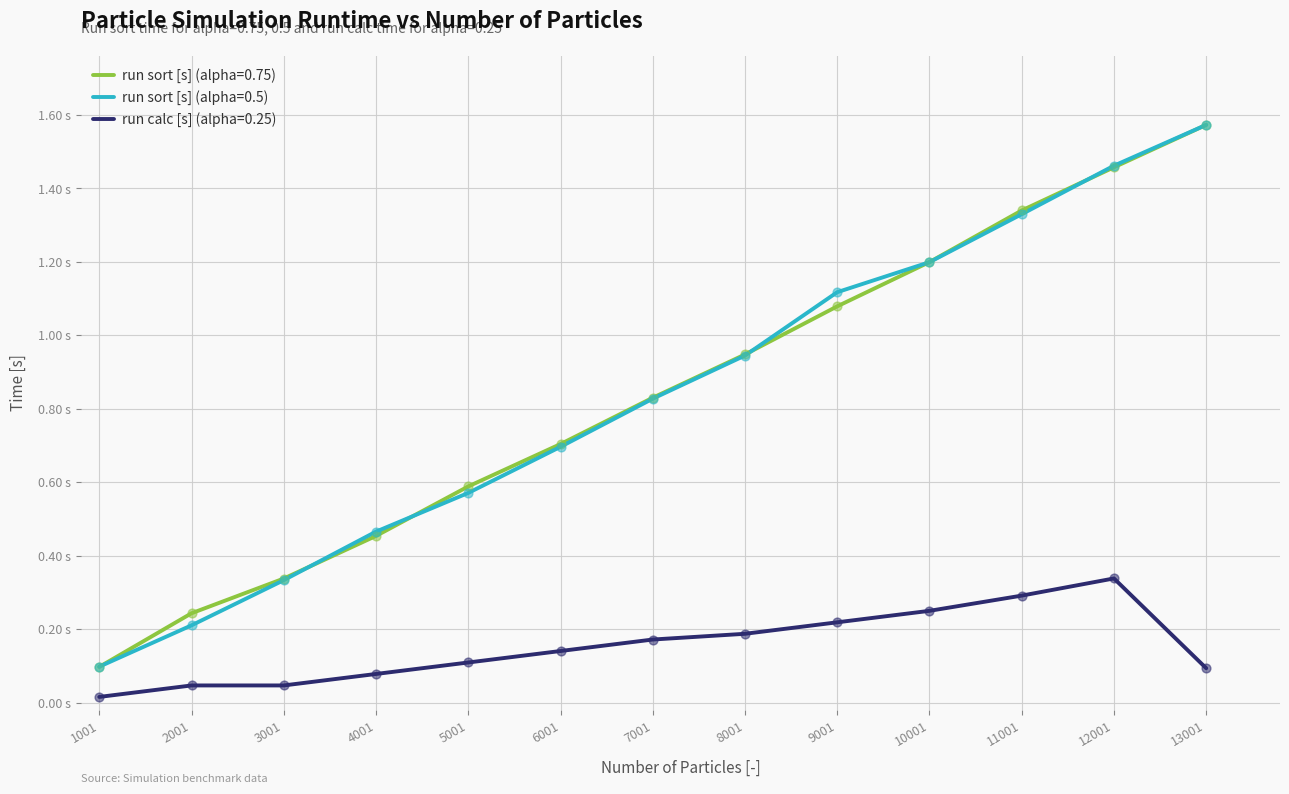

What is the total value across all series at 1001?

0.2